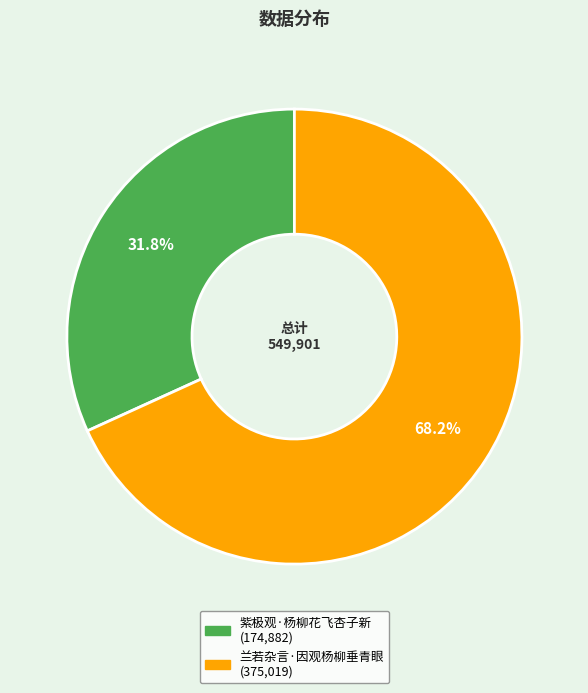

The 紫极观·杨柳花飞杏子新 slice represents 44% of the pie. True or false?

False